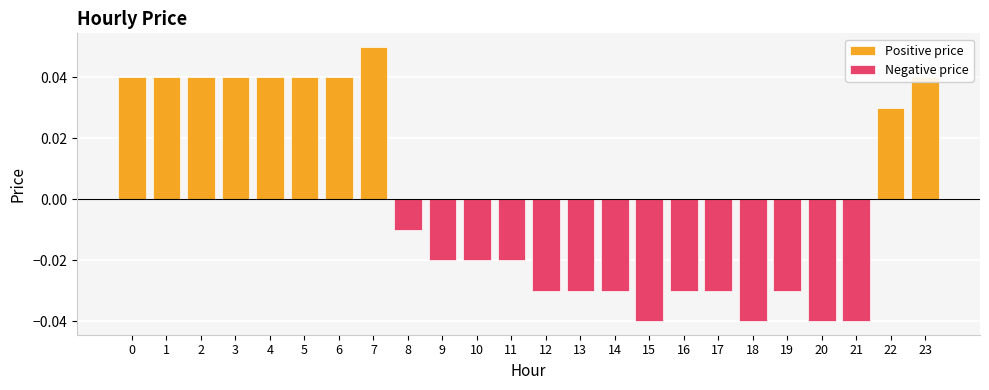

What are all the series names shown in the legend?

Positive price, Negative price